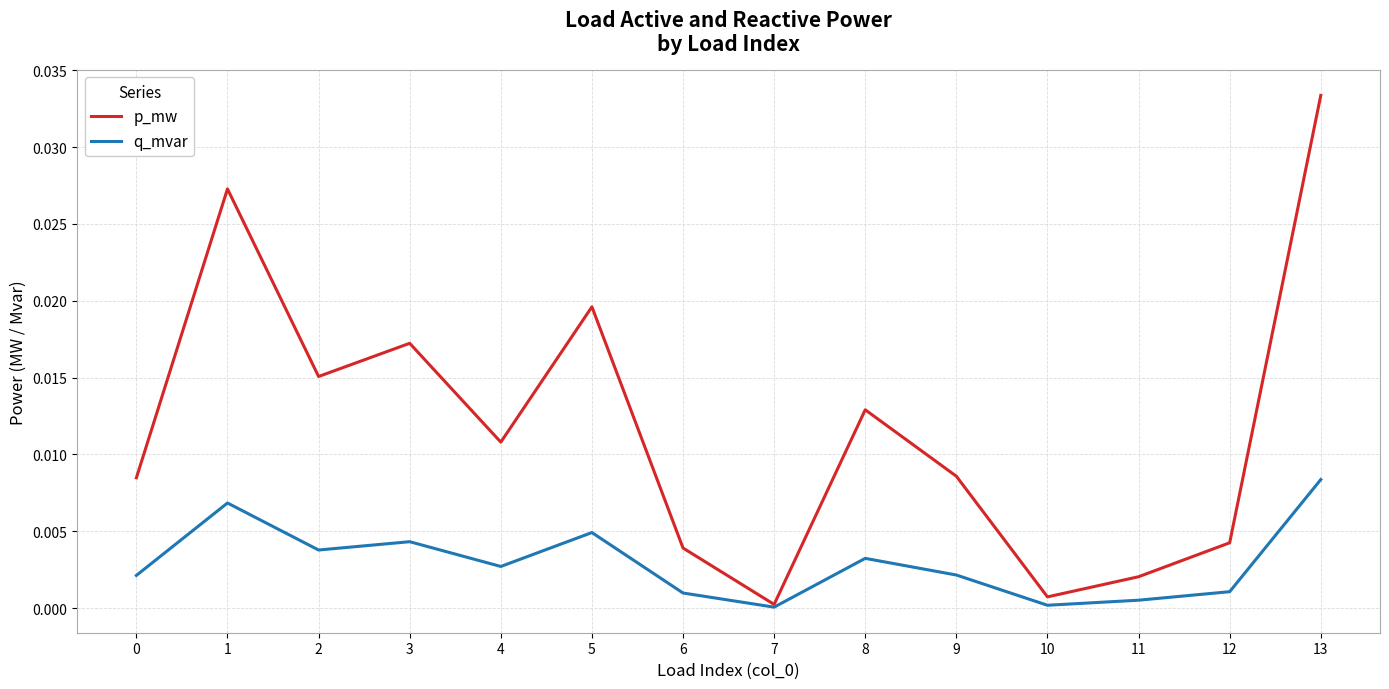

Rank the series by their maximum value, from highest to lowest.

p_mw, q_mvar